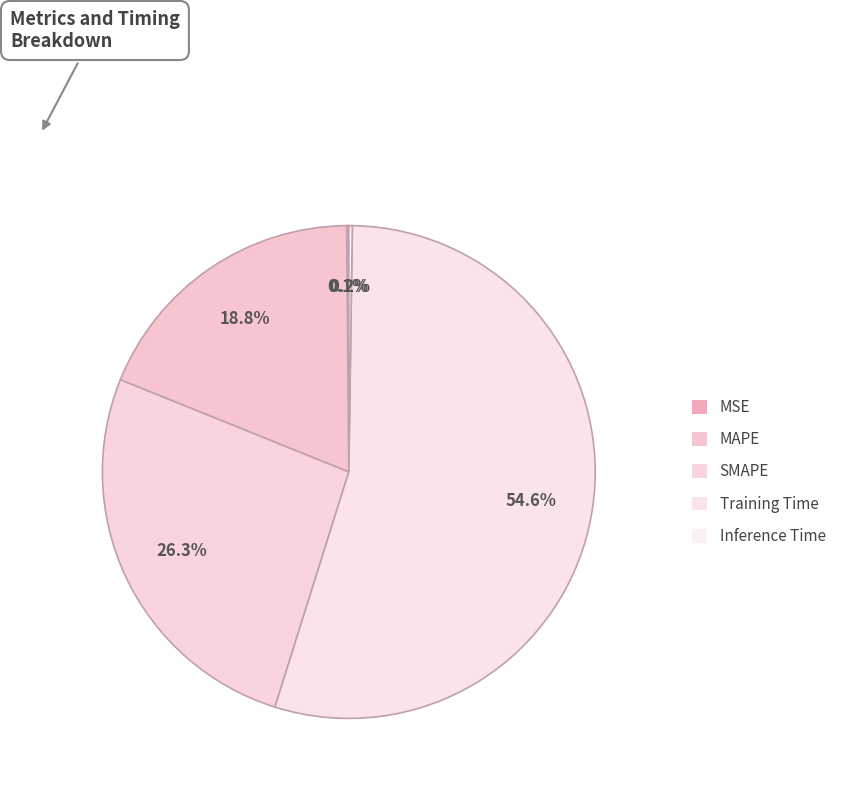

What is the majority slice?

Training Time